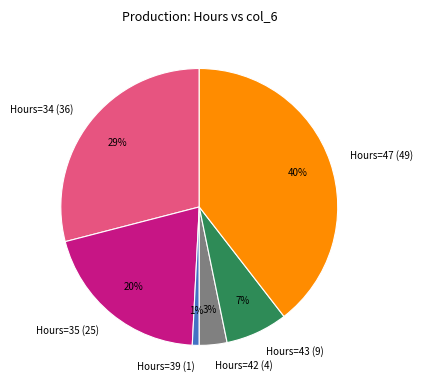

How many segments does this pie chart have?

6